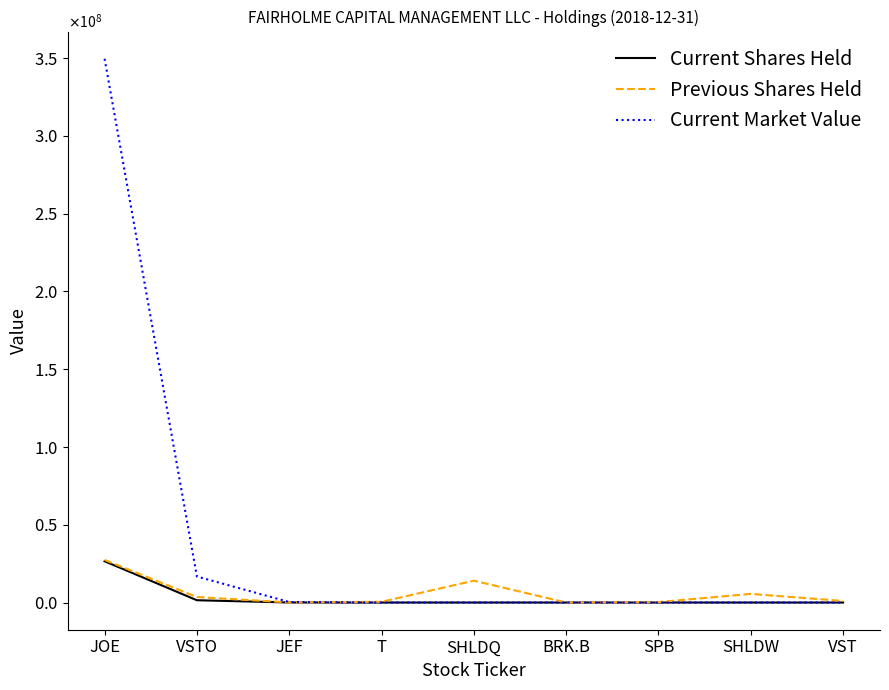

Does the chart have visible grid lines?

No